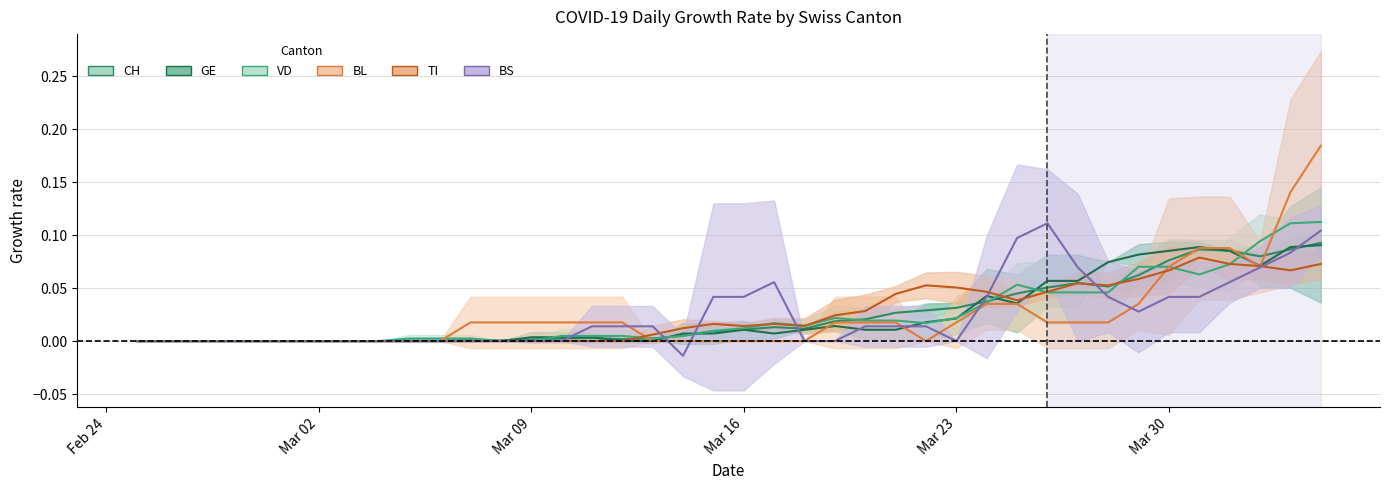

Is it true that BL (center) equals -0.1 at Mar 30?

False